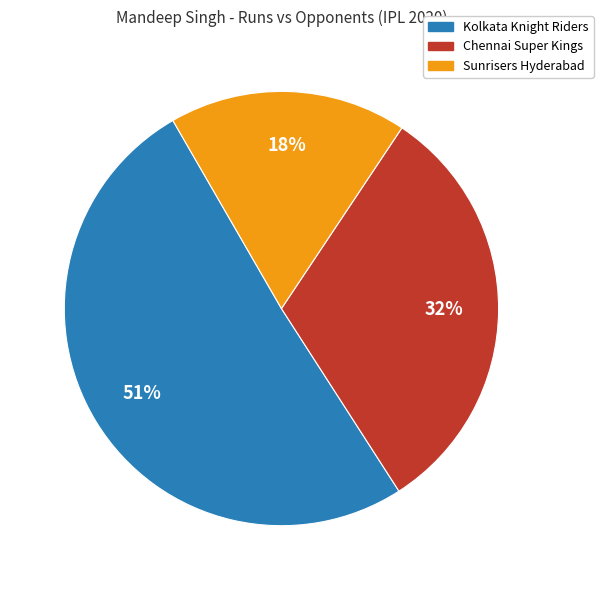

Is there a majority slice in this chart?

Yes